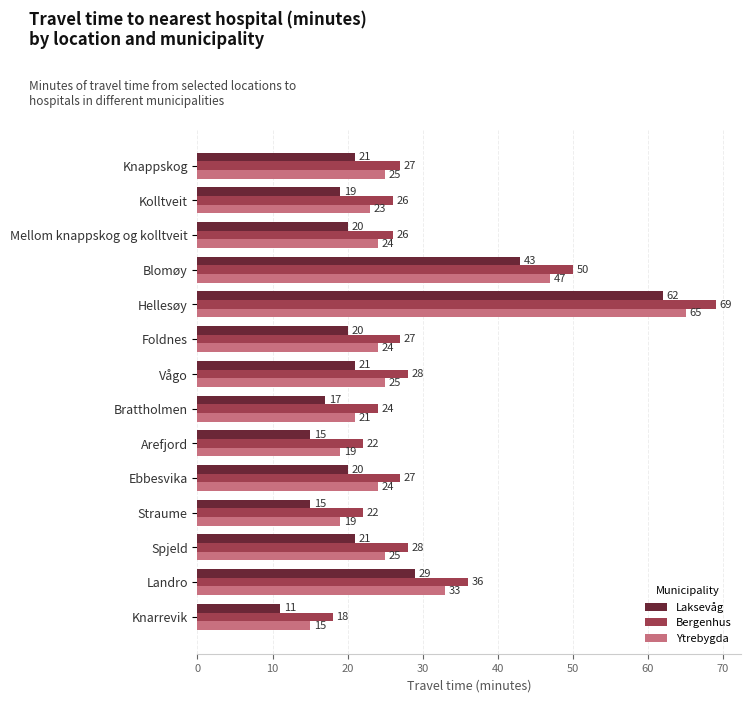

Read the Bergenhus value at Landro, to the nearest 5.

35